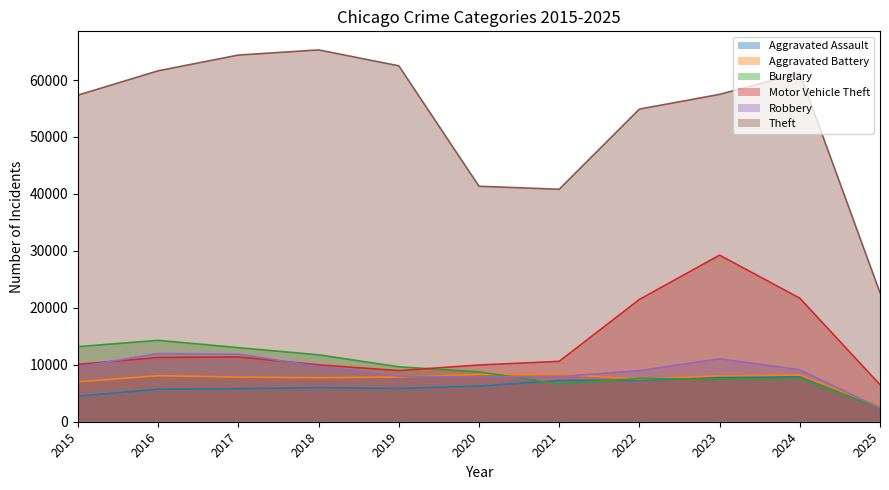

At 2022, list the series in order from smallest to largest.

Aggravated Assault, Aggravated Battery, Burglary, Robbery, Motor Vehicle Theft, Theft